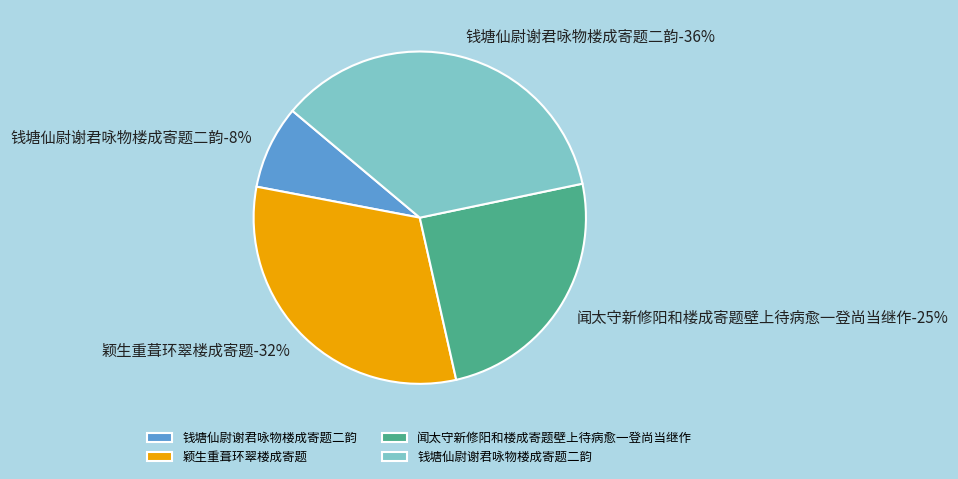

Does 颖生重葺环翠楼成寄题 represent more than half of the total?

No